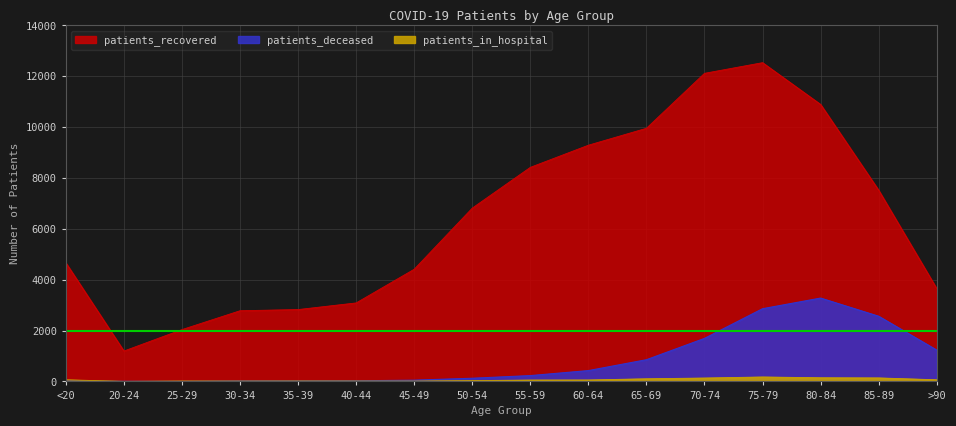

What is the minimum value shown in the chart?

3